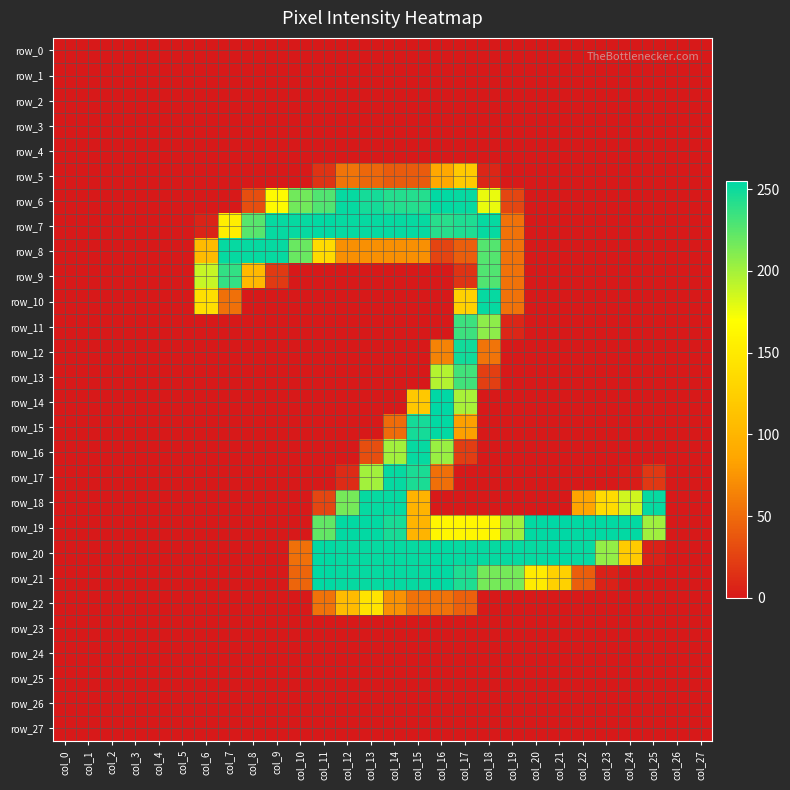

At which label is row_2 closest to 0?

col_0